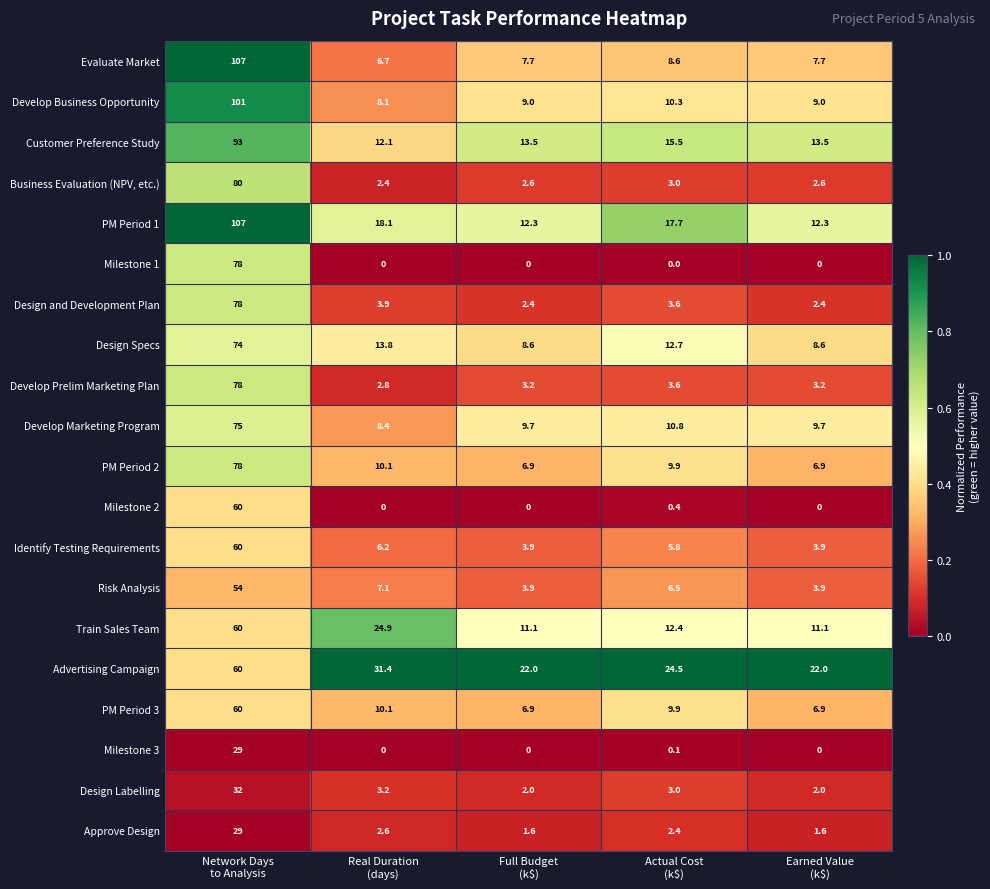

What is the maximum value shown in the chart?

107.0